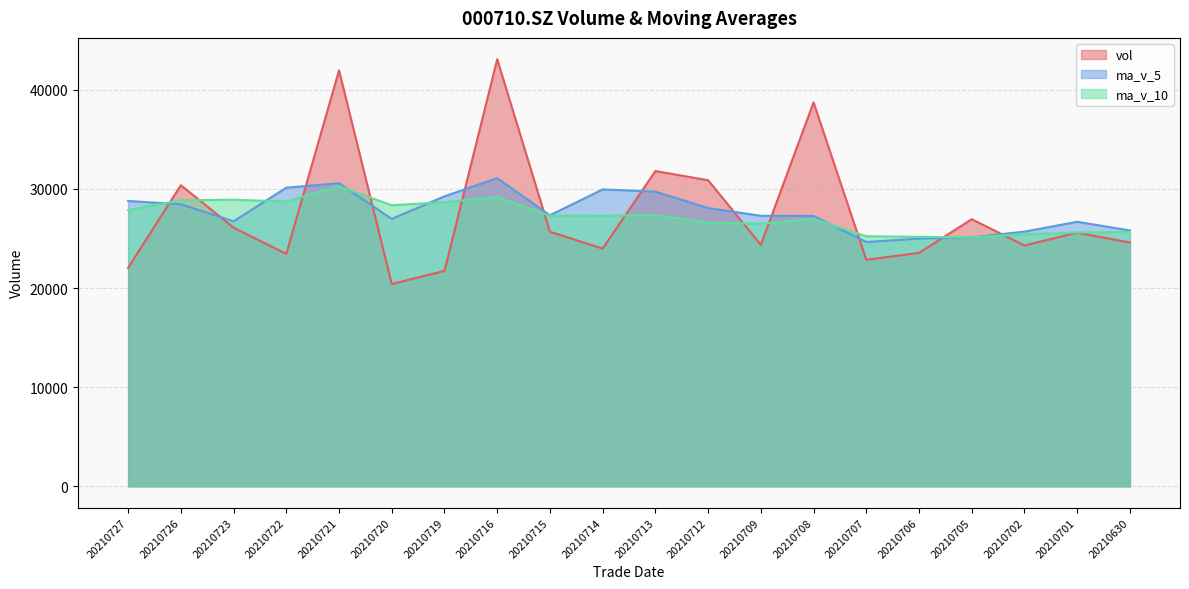

Where do ma_v_10 and vol first cross each other?

20210727 and 20210726